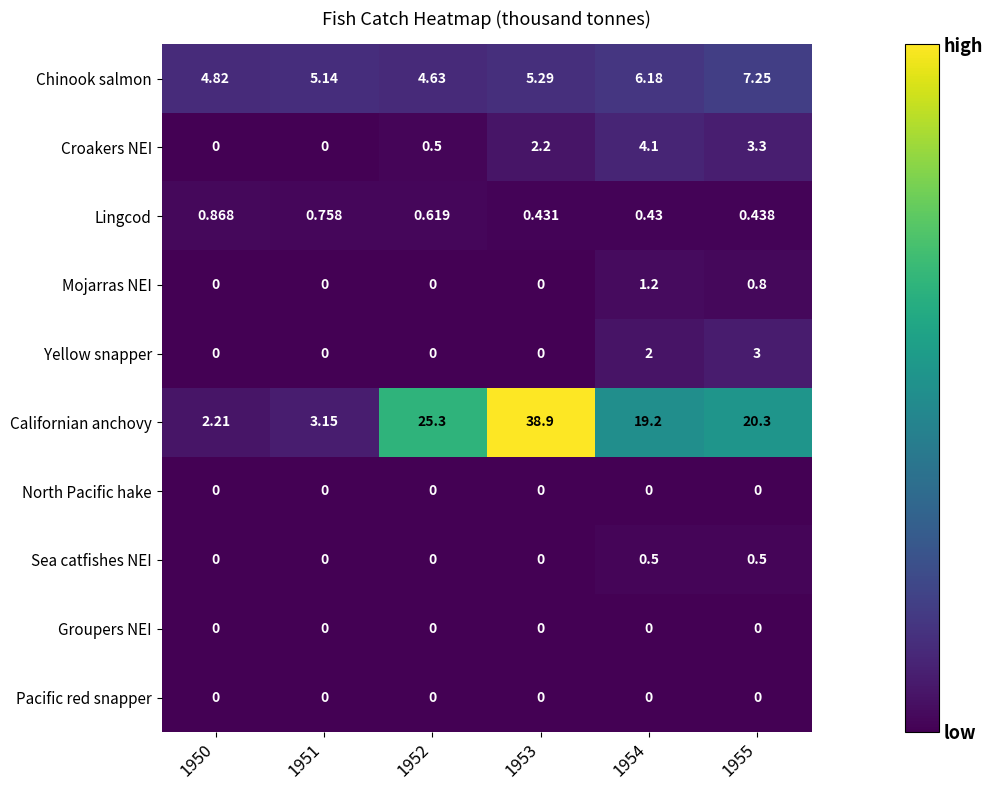

Is the value of Sea catfishes NEI at 1954 greater than the value of North Pacific hake at 1951?

Yes